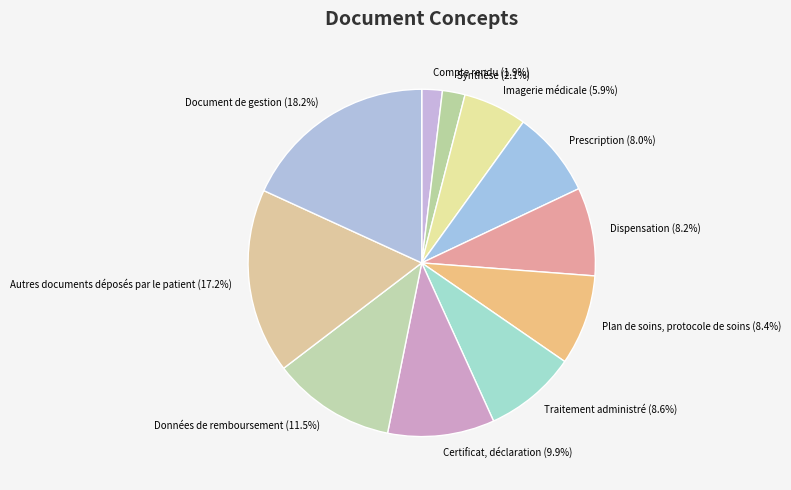

Which has a higher value, Prescription or Traitement administré?

Traitement administré